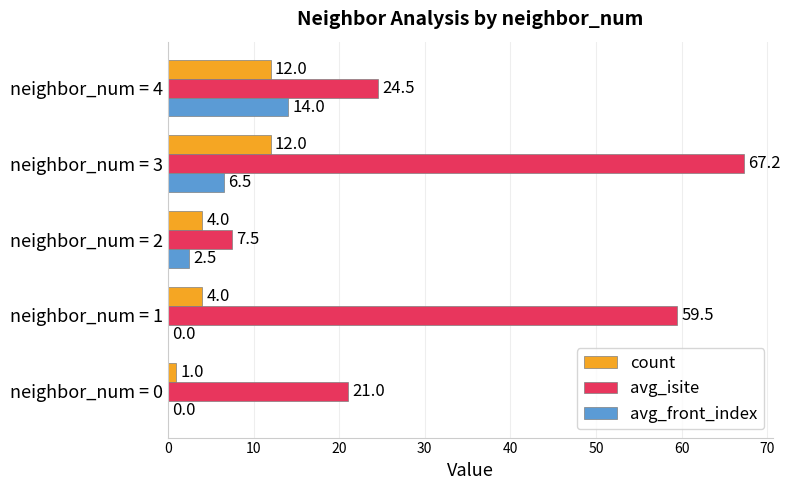

What is the total value across all series at neighbor_num = 1?

63.5